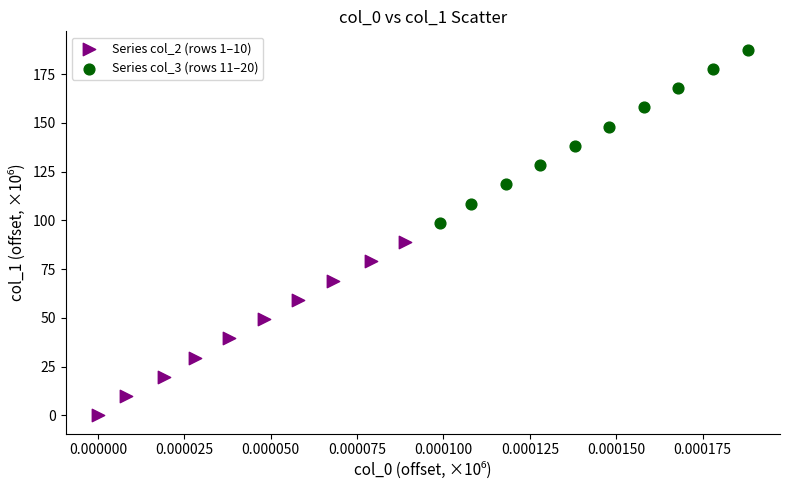

Which series contains the highest Y value?

Series col_3 (rows 11–20)